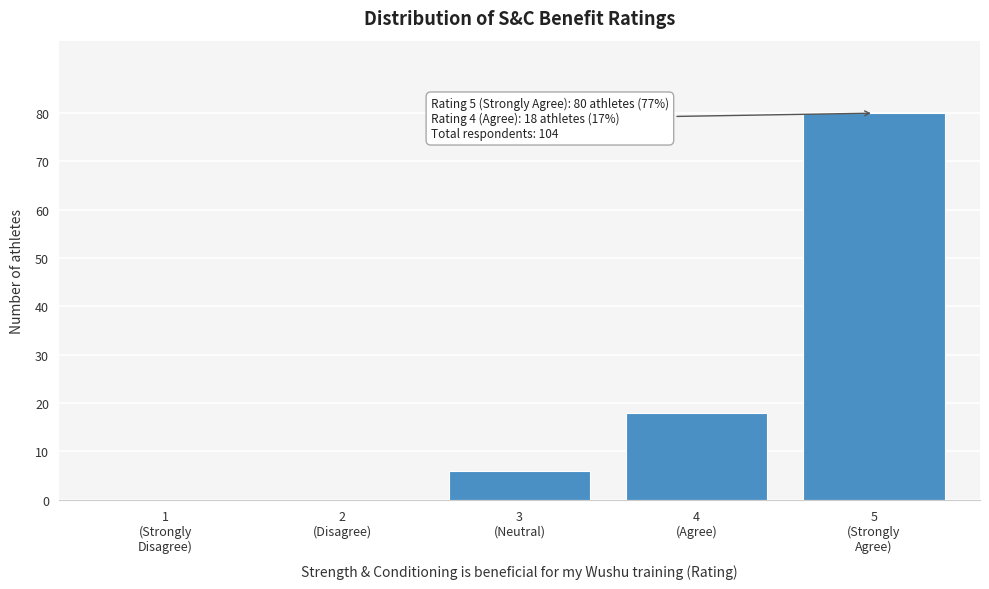

What is the maximum value shown in the chart?

80